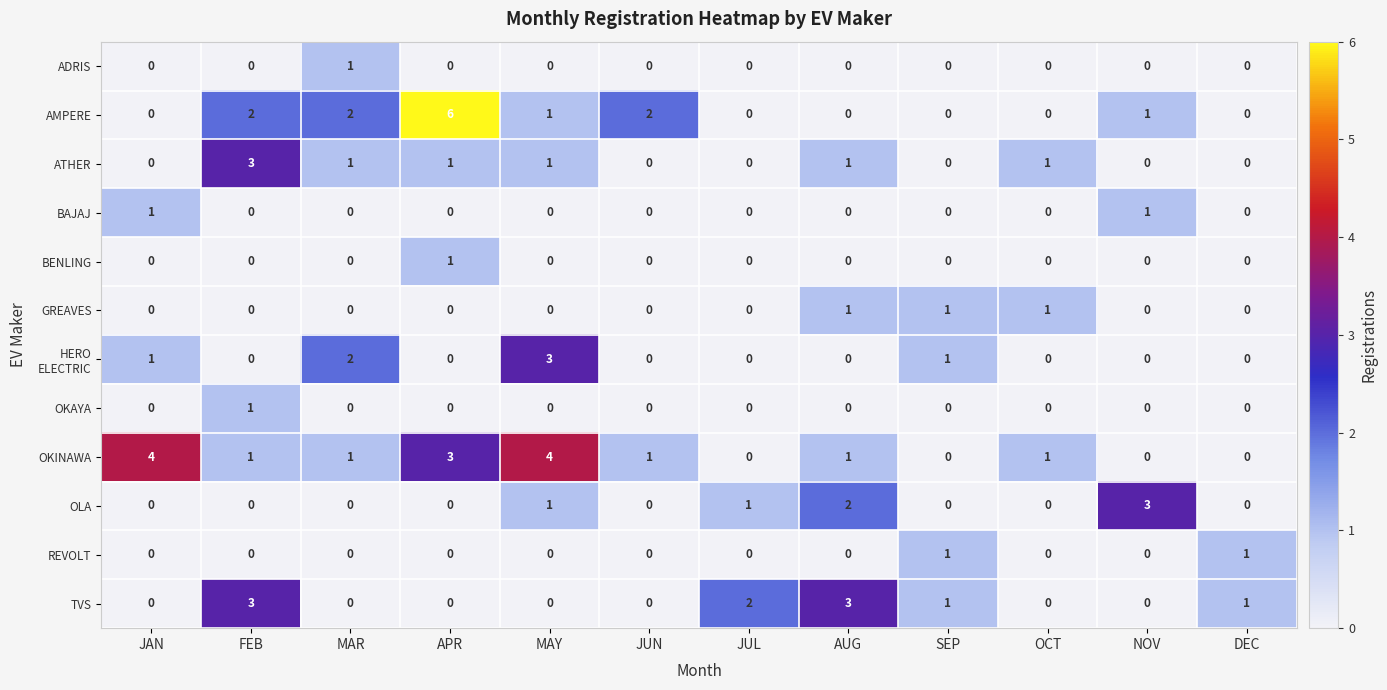

The value of BAJAJ at JAN is 2. True or false?

False